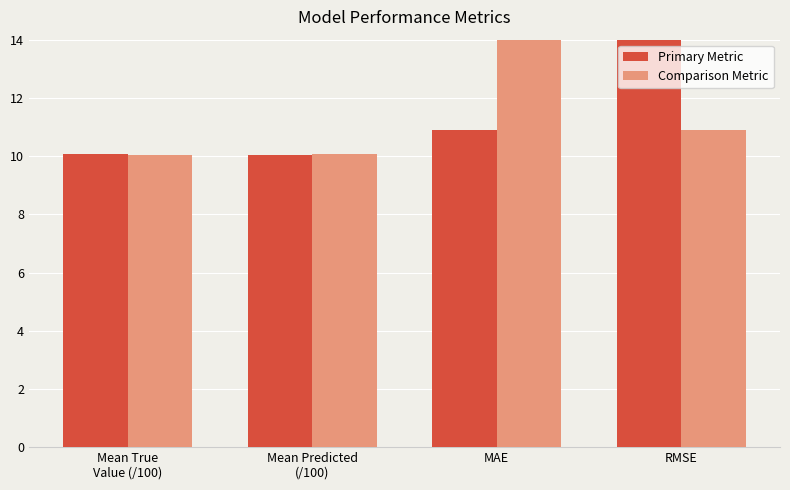

What position from the left is MAE?

3